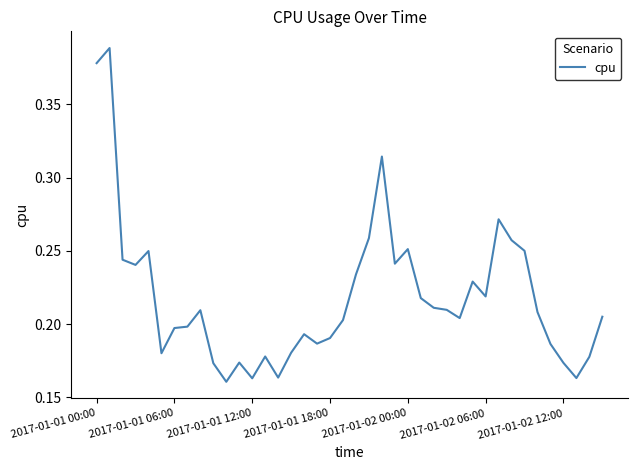

Is it true that the value at 2017-01-01 12:00 is 0.3?

False